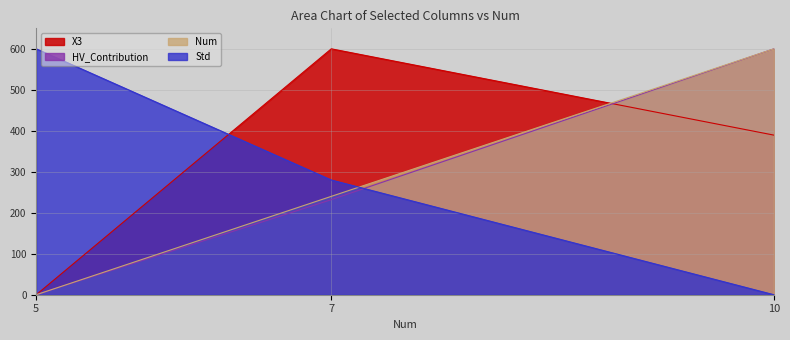

What is the maximum value shown in the chart?

600.0